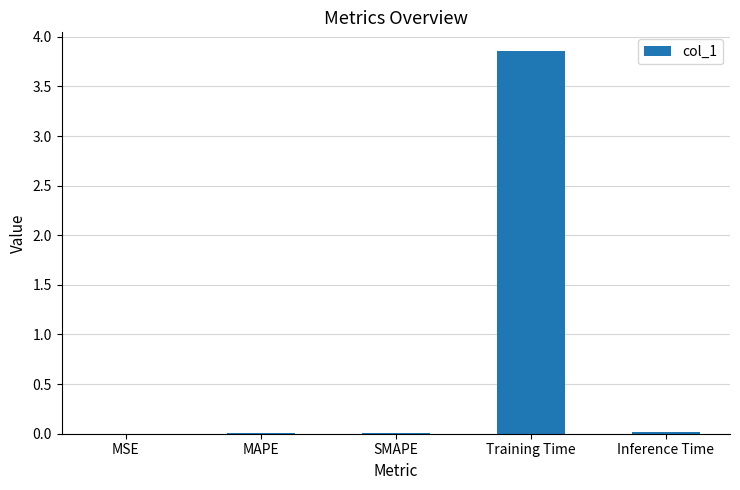

Which category has the highest value across all series?

Training Time